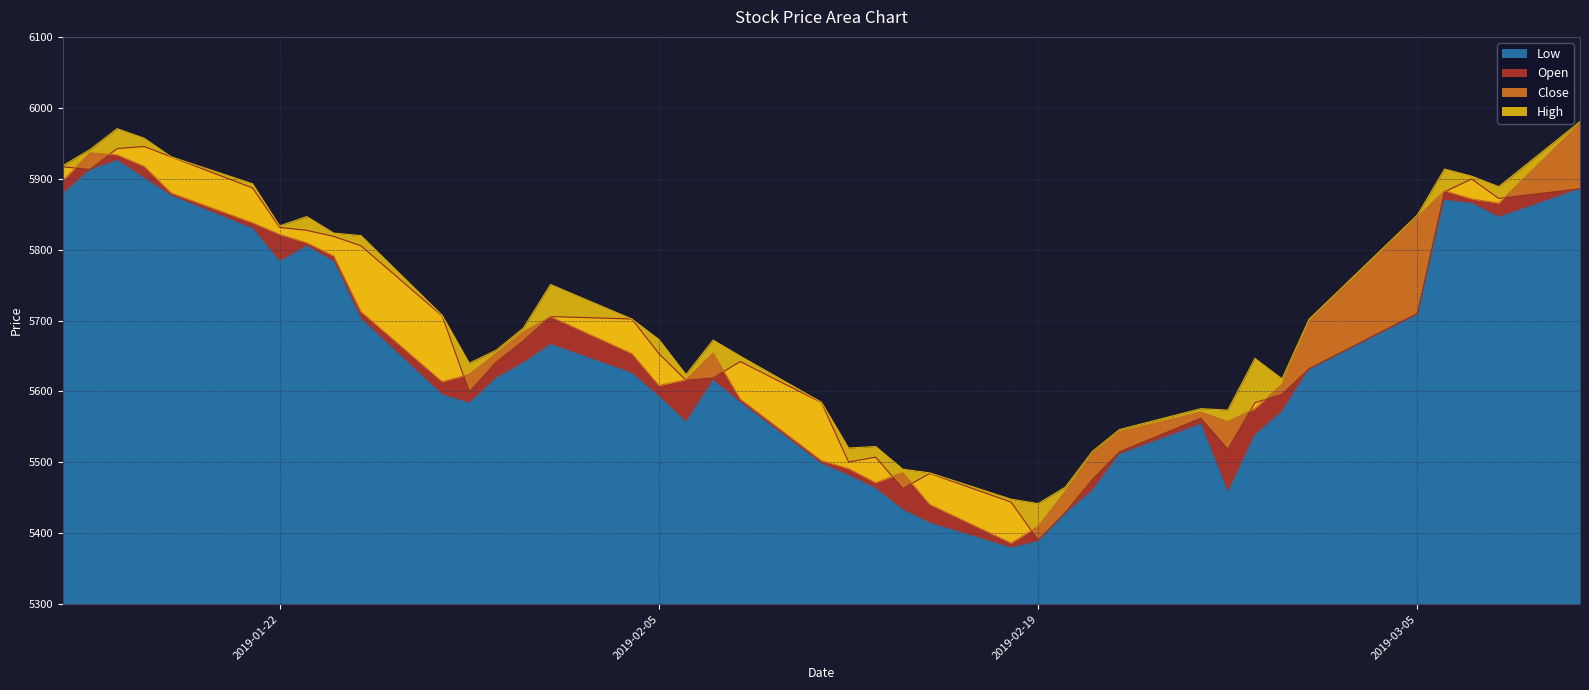

Is the value of Close at 2019-02-25 greater than the value of Low at 2019-02-18?

Yes